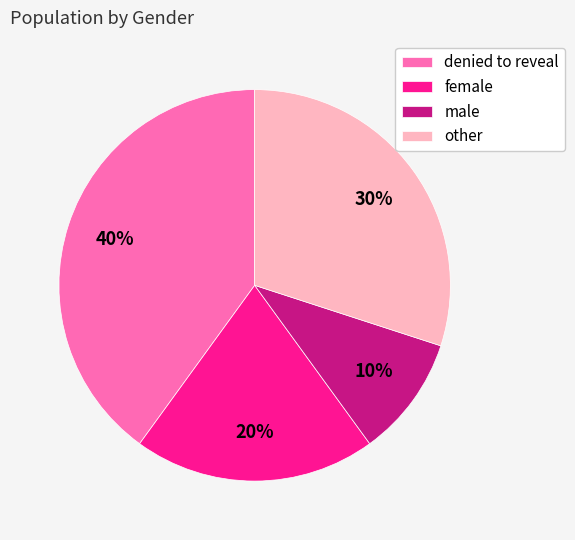

Count the number of slices in the pie.

4